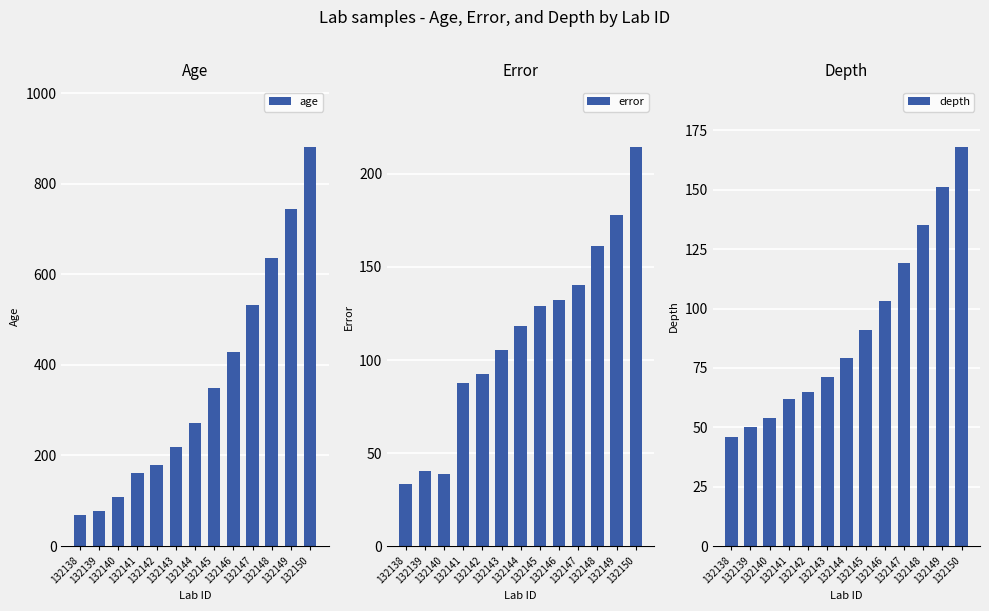

How many series are shown in this chart?

3